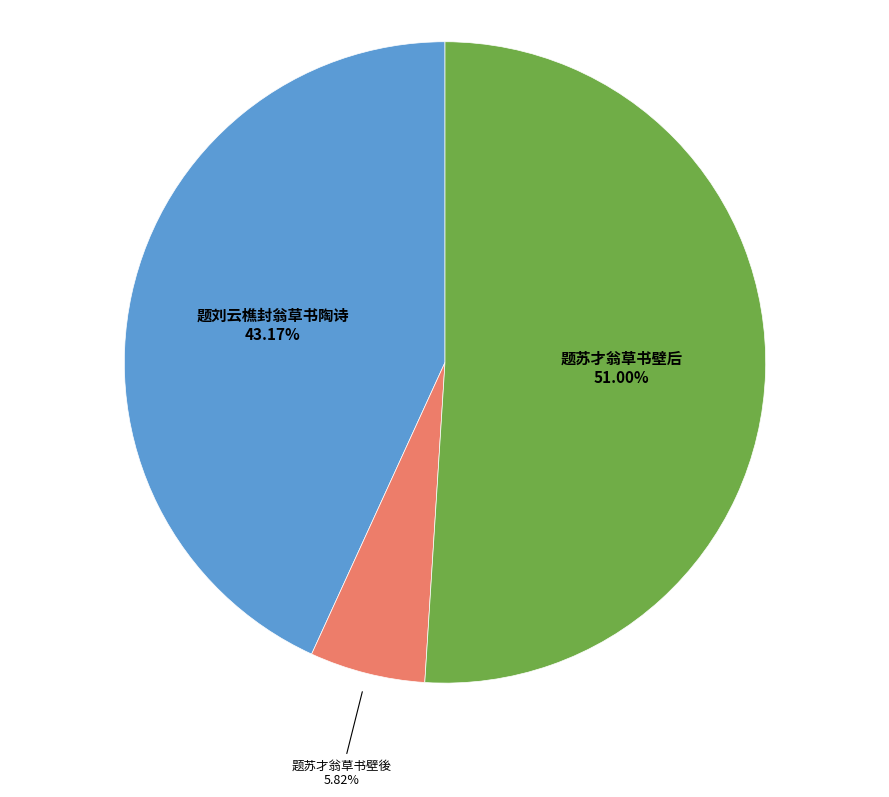

Which category has the smallest portion of the pie?

题苏才翁草书壁後